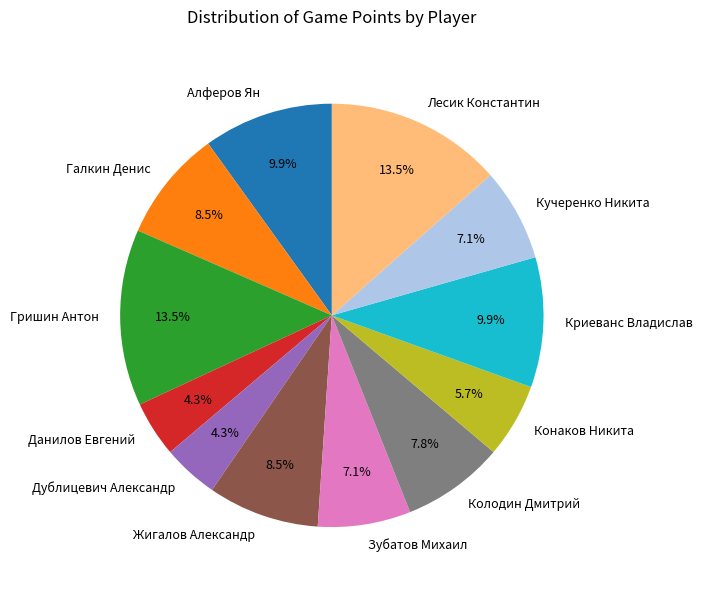

Is it true that Зубатов Михаил is 7% of the pie?

True